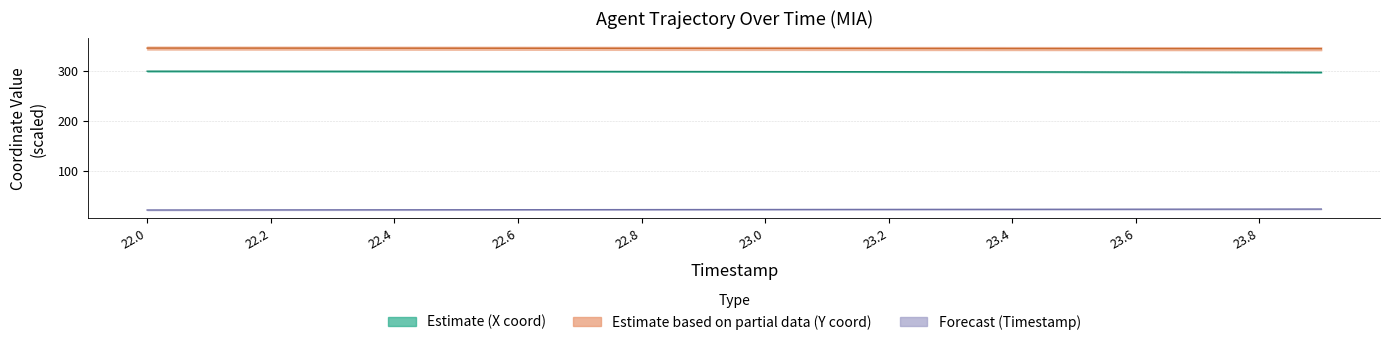

Which series changed the most between 22.2 and 23.8?

X